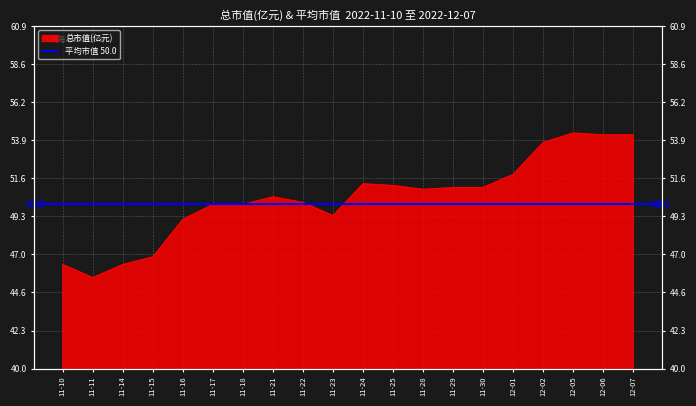

How many interior local peaks (higher than both neighbors) does the data have?

3